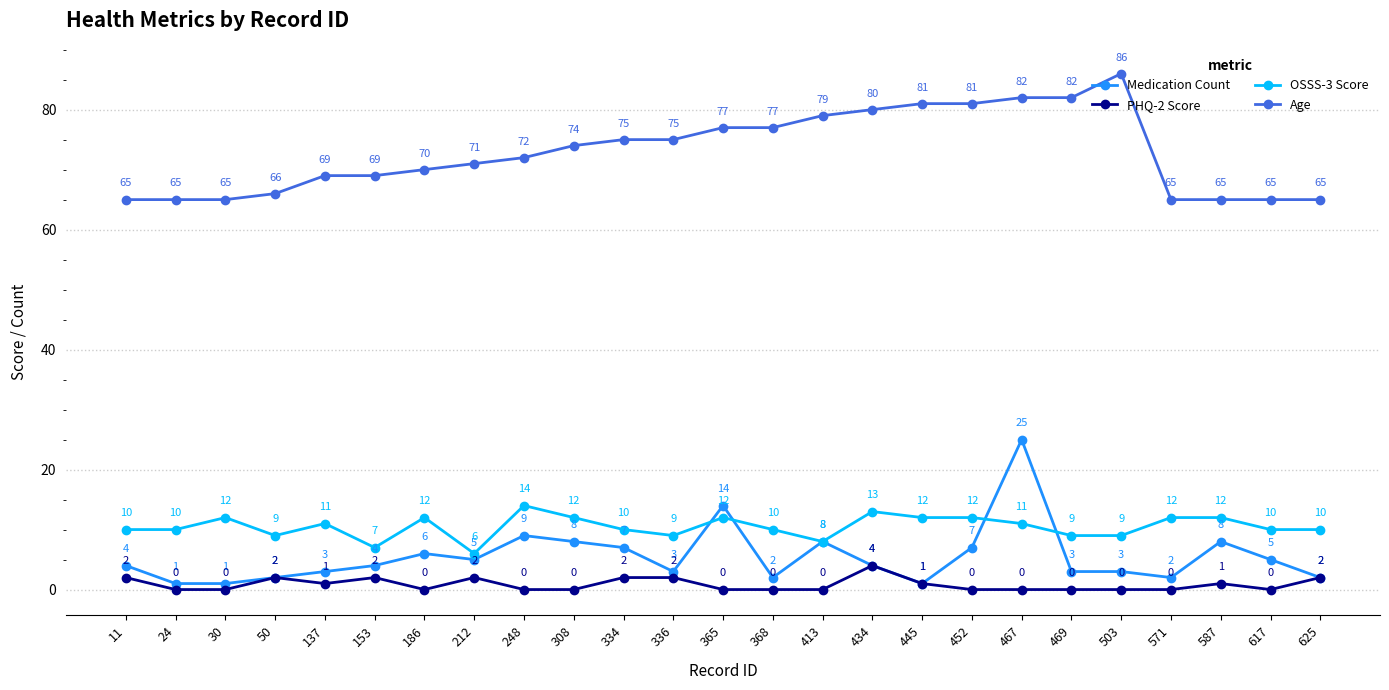

Count the PHQ-2 Score values in the range 0 to 2.

24